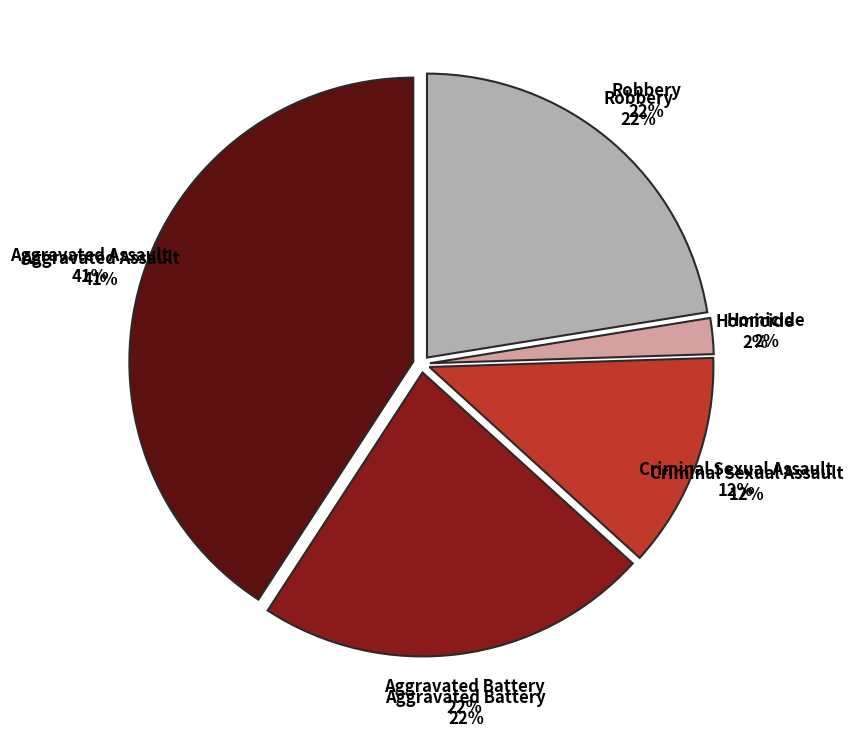

To the nearest percent, what percentage of the pie is Criminal Sexual Assault?

12%